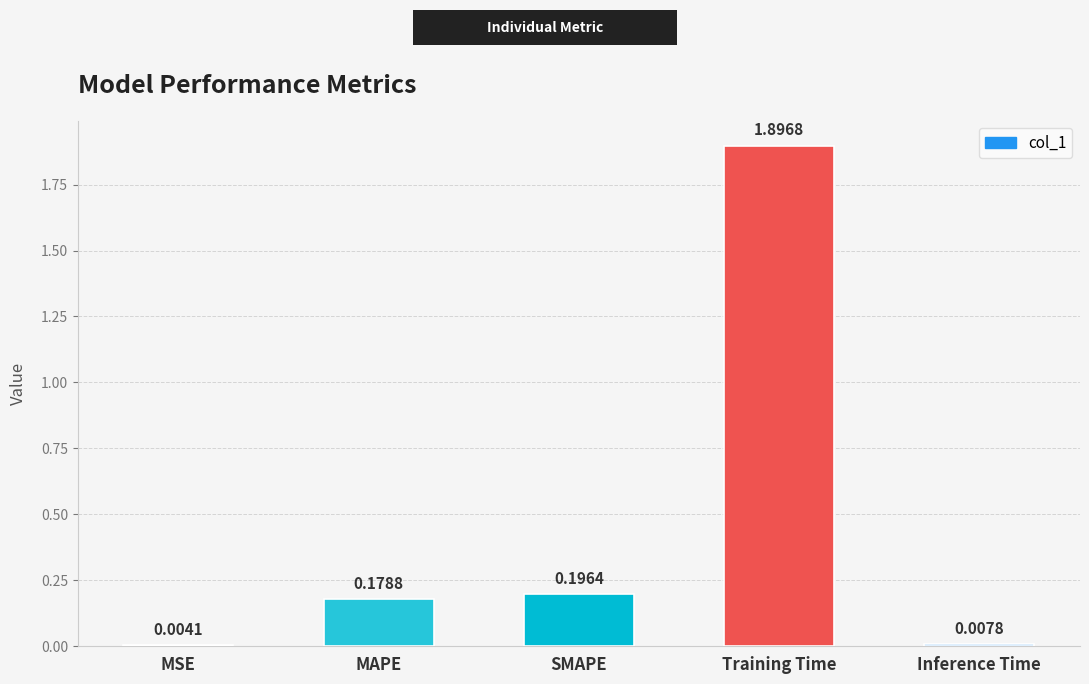

At which category does the chart reach its peak across all series?

Training Time